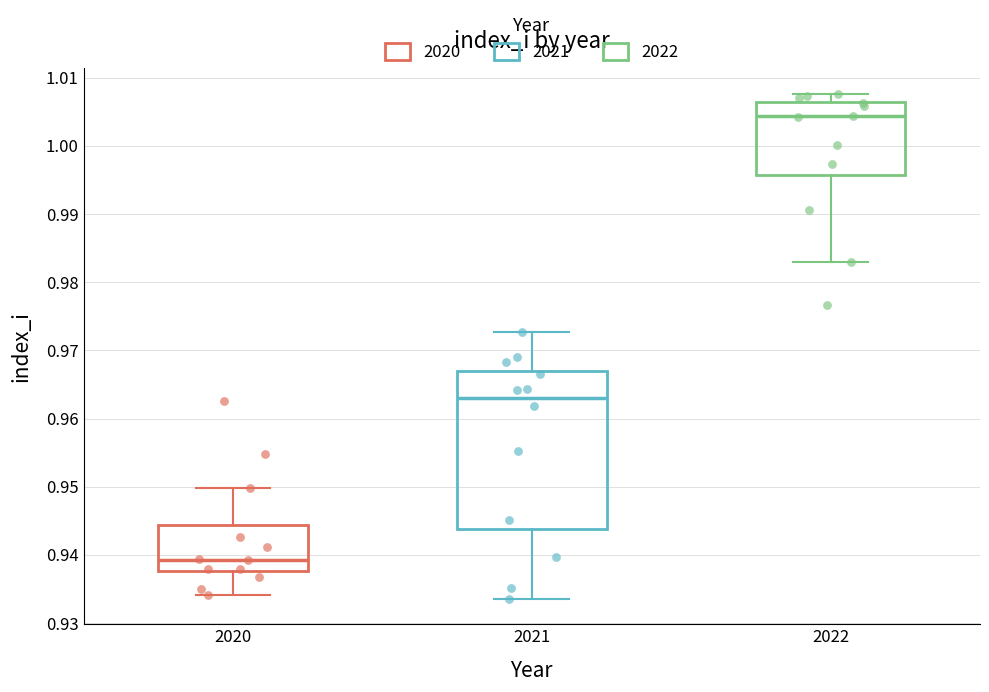

Comparing the boxes themselves (not the whiskers), which one is the tallest?

2021